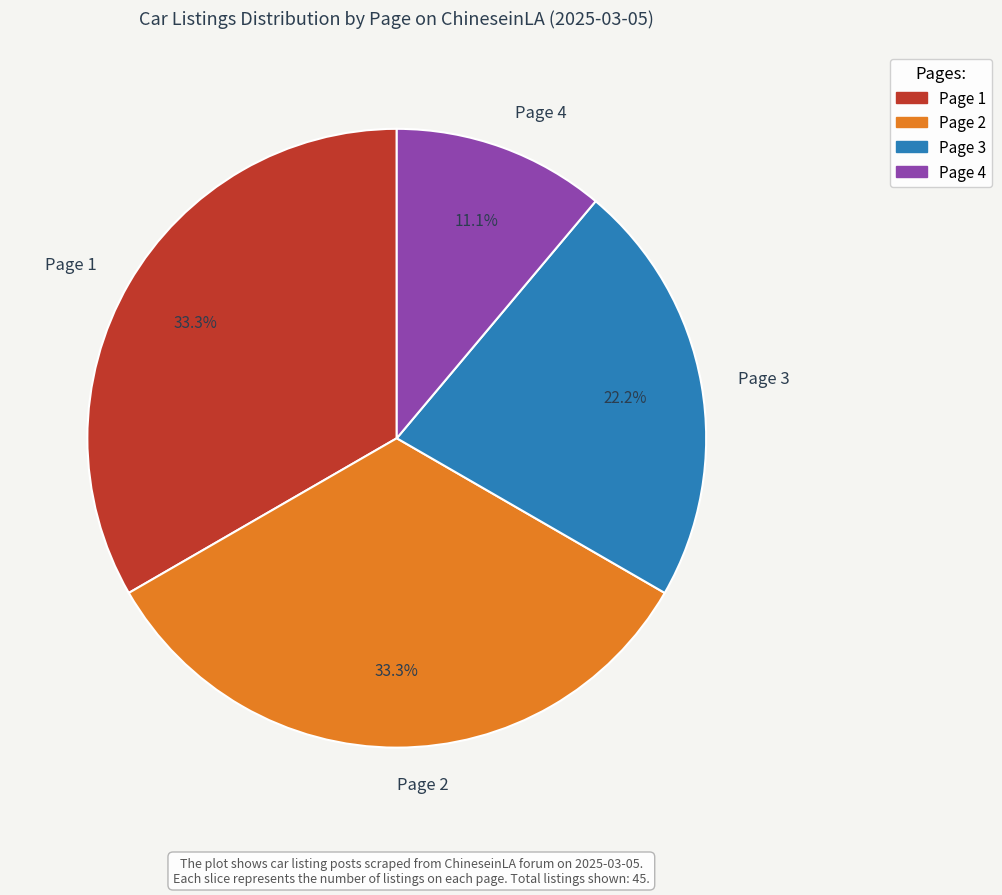

Which slice is the smallest?

Page 4